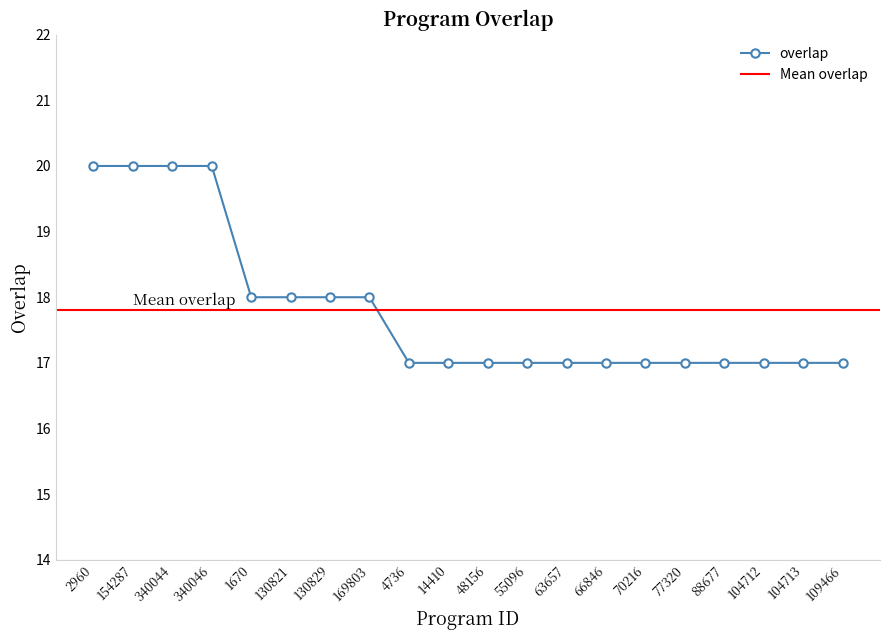

How many categories are shown in the chart?

20